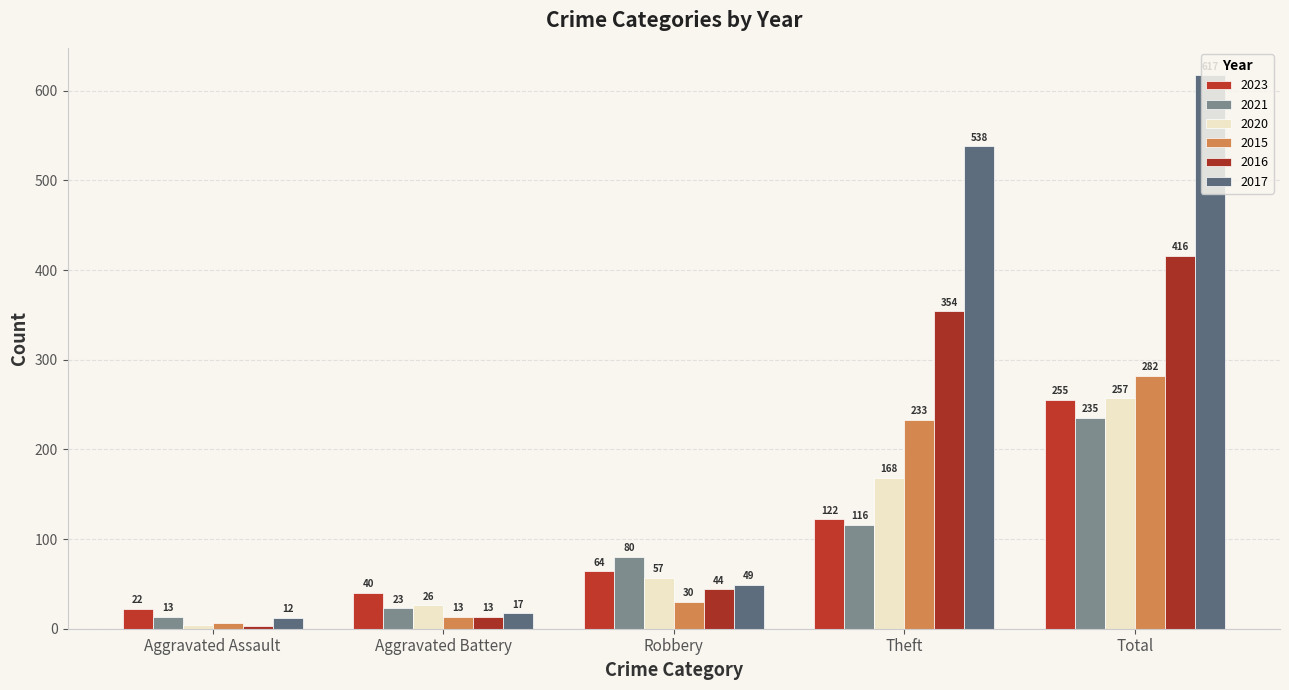

Which series changed the most between Robbery and Total?

2017